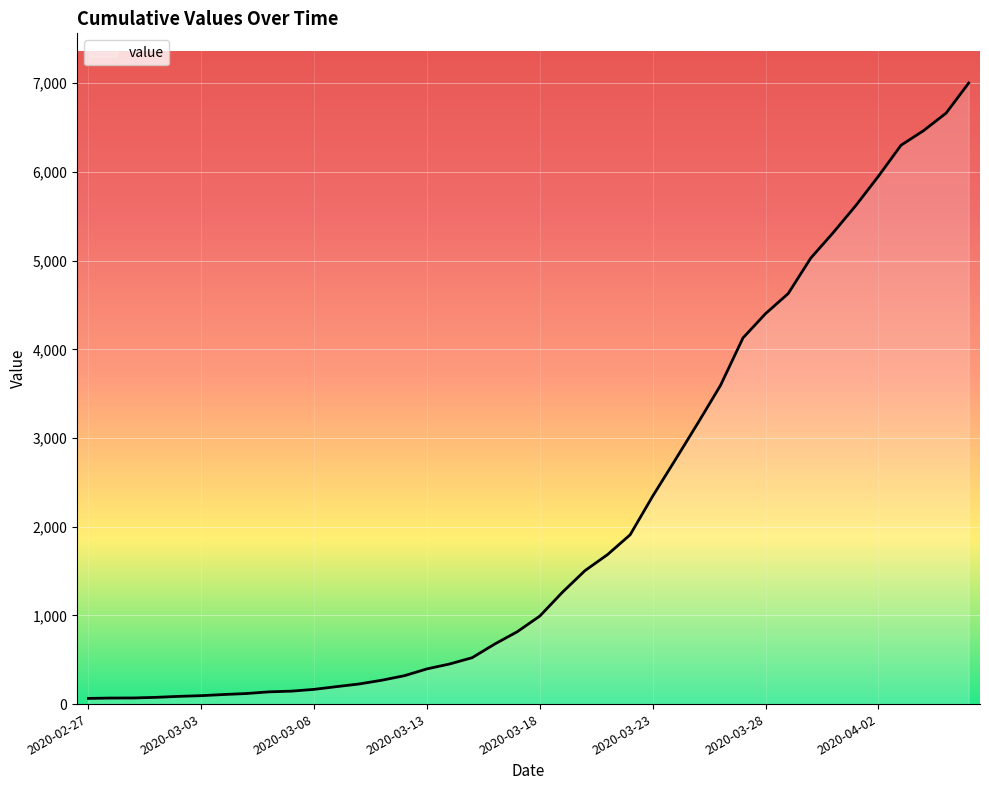

What is the greatest value displayed?

7003